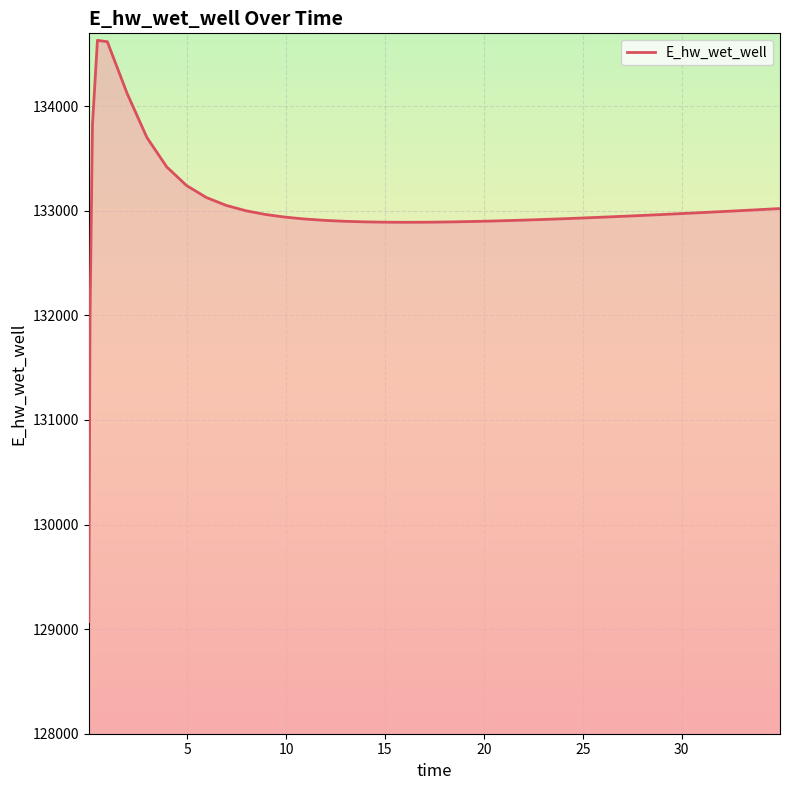

What is the difference between the maximum and minimum values?

5557.7